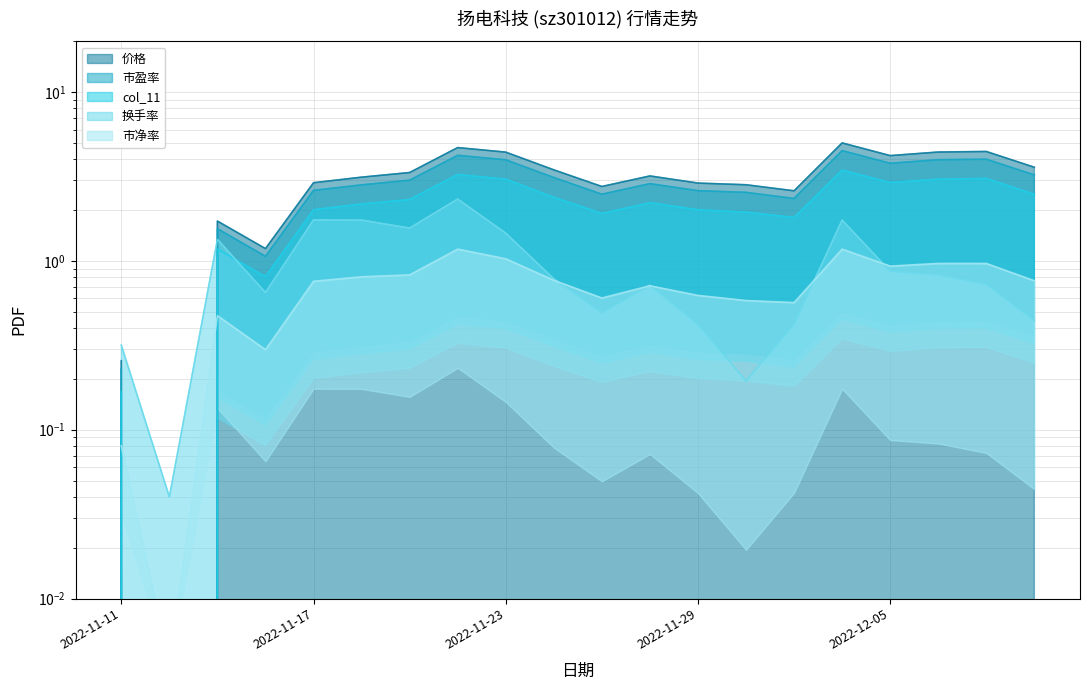

Rank the series by their maximum value, from highest to lowest.

价格, 市盈率, col_11, 换手率, 市净率